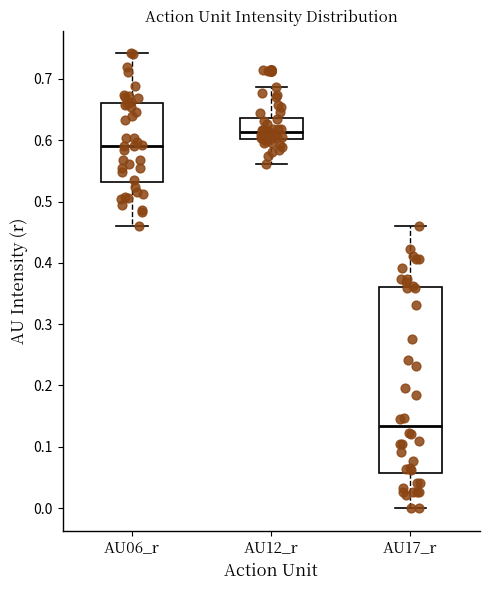

Comparing the boxes themselves (not the whiskers), which one is the tallest?

AU17_r